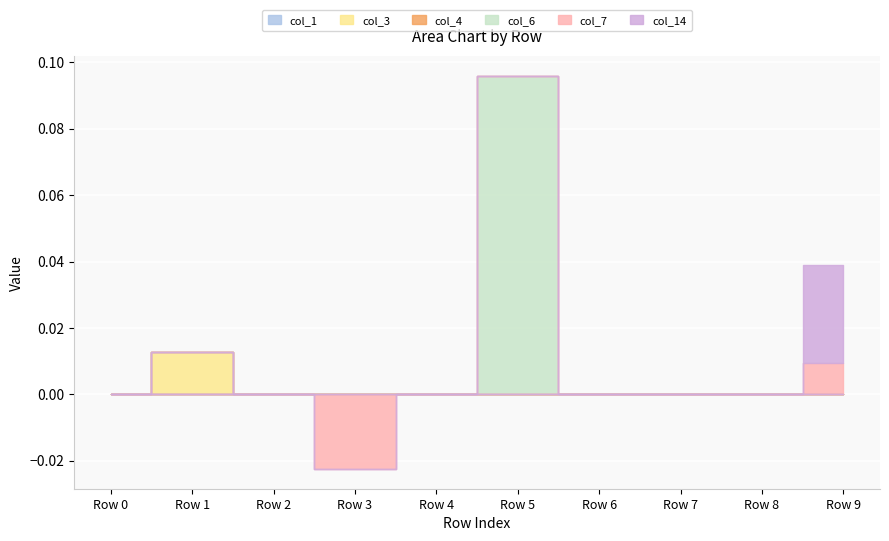

True or false: col_1 and col_6 cross at least once.

False